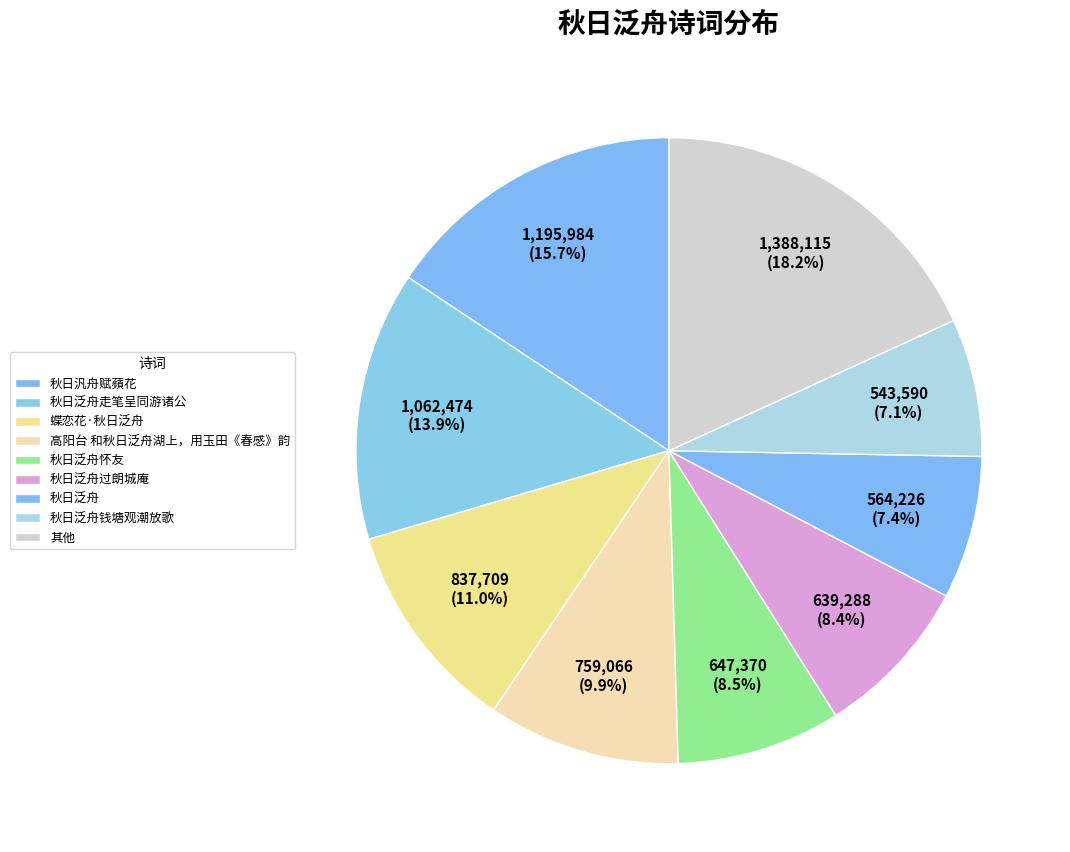

Combined, do 蝶恋花·秋日泛舟 and 秋日泛舟走笔呈同游诸公 account for over 50%?

No